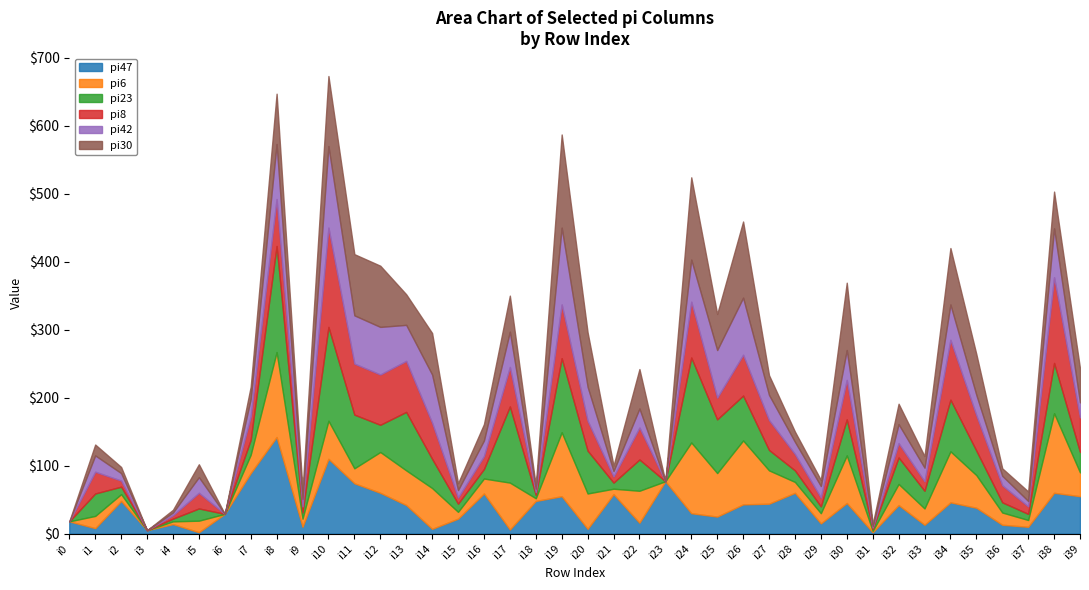

How many categories are shown in the chart?

40